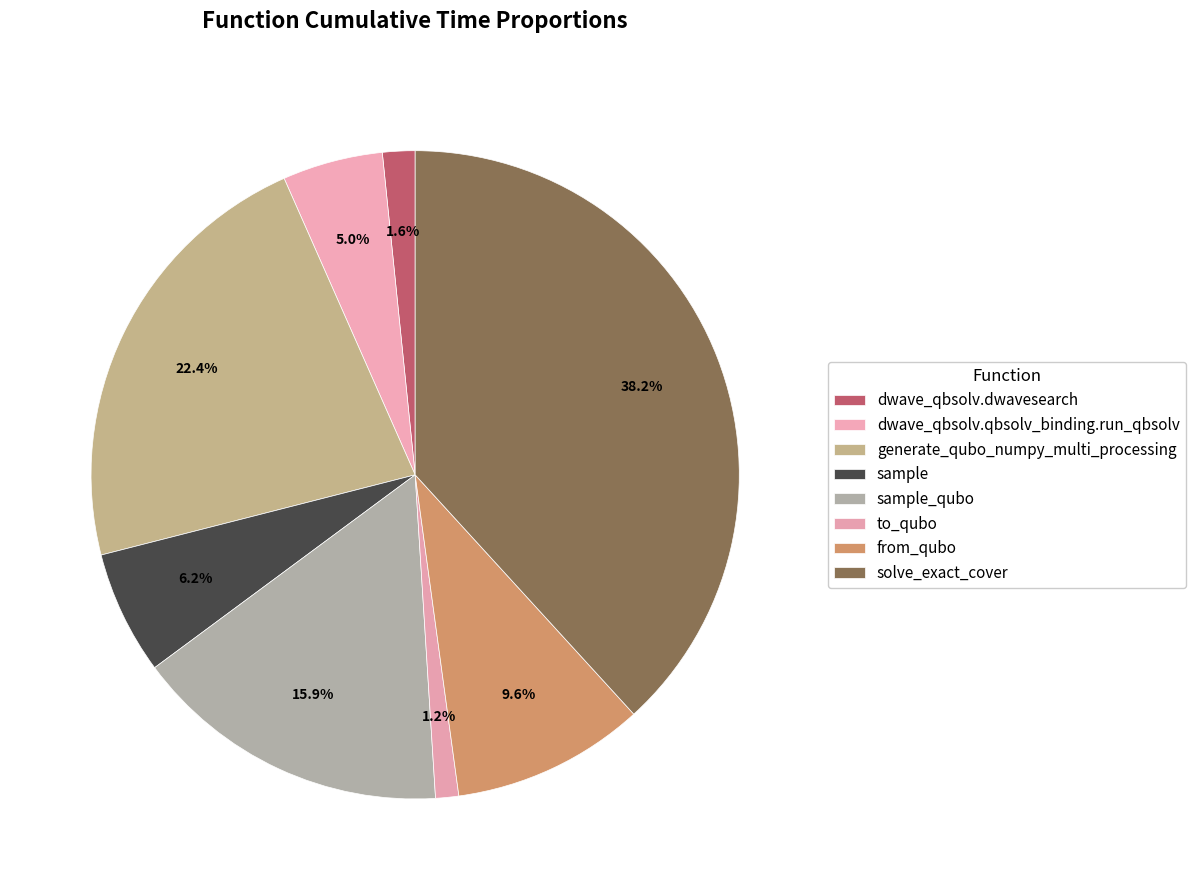

What is the smallest slice in the pie chart?

to_qubo